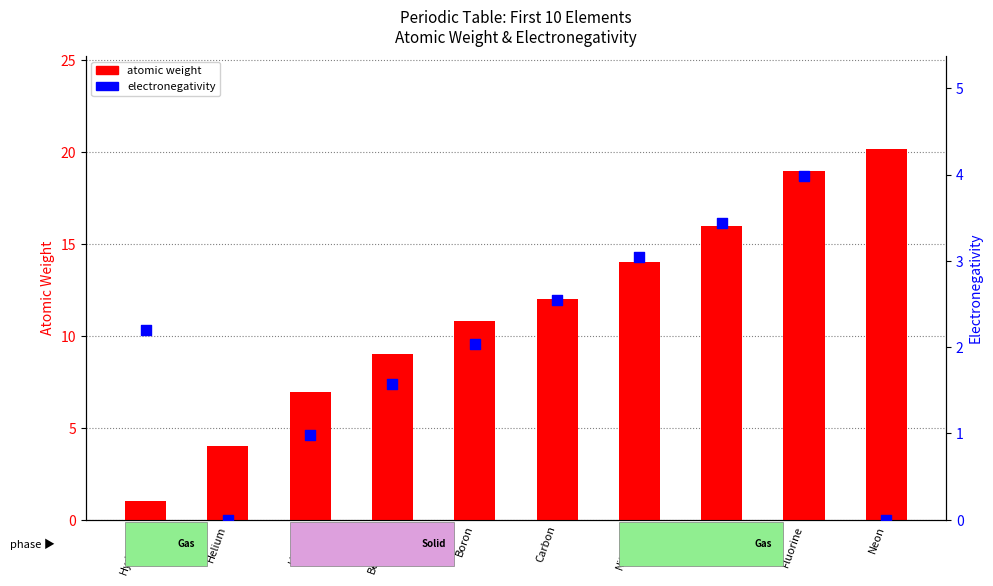

What is the total value across all series at Beryllium?

10.6